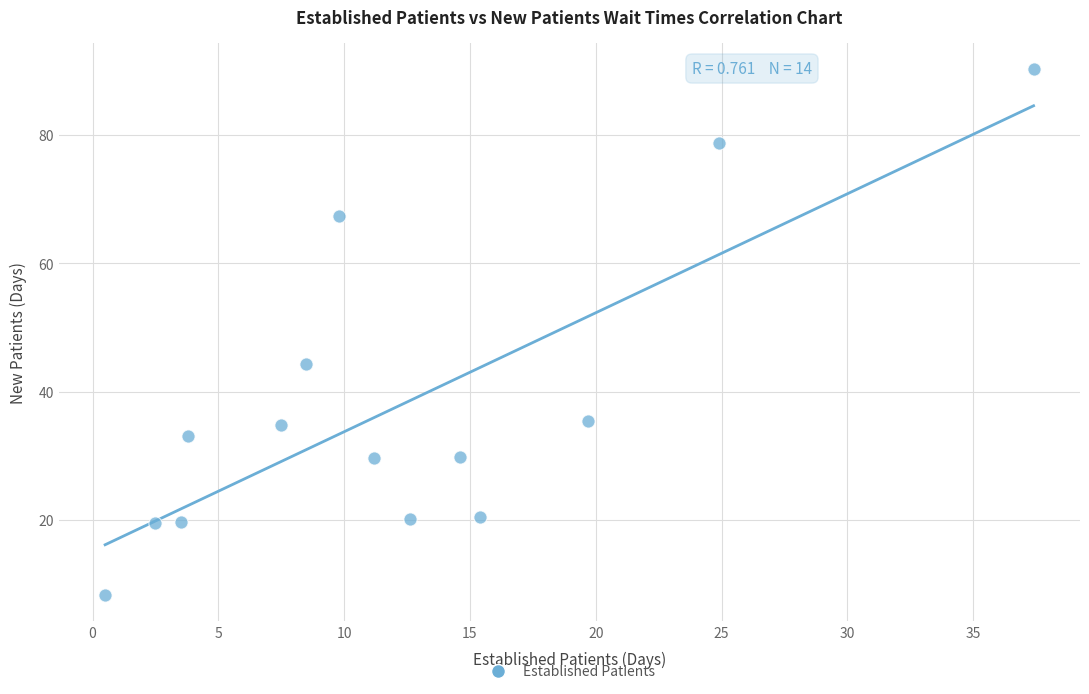

What Y value in the scatter plot is closest to 49?

44.3